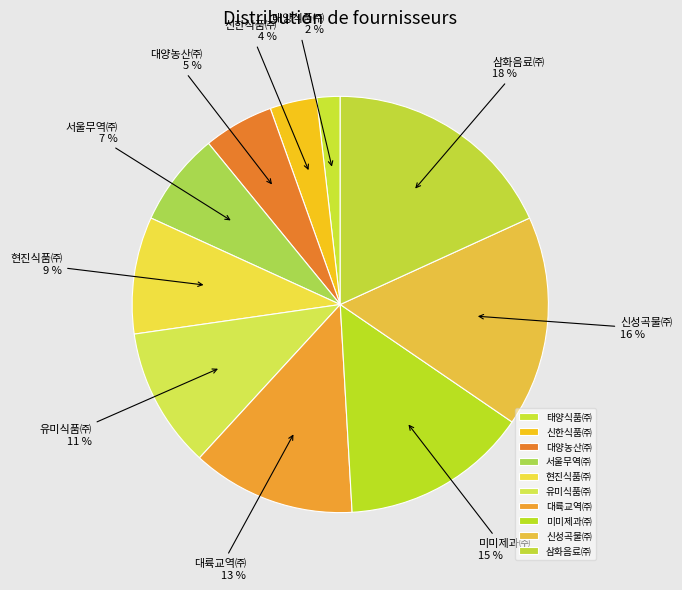

To the nearest percent, what is the combined percentage of 신성곡물㈜ and 유미식품㈜?

27%